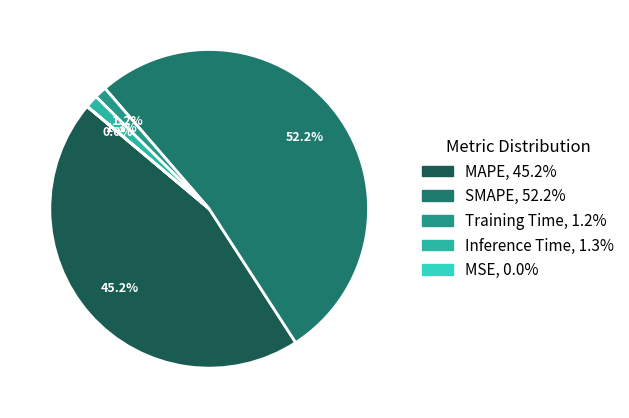

How much of the chart is everything except MAPE?

54.8%